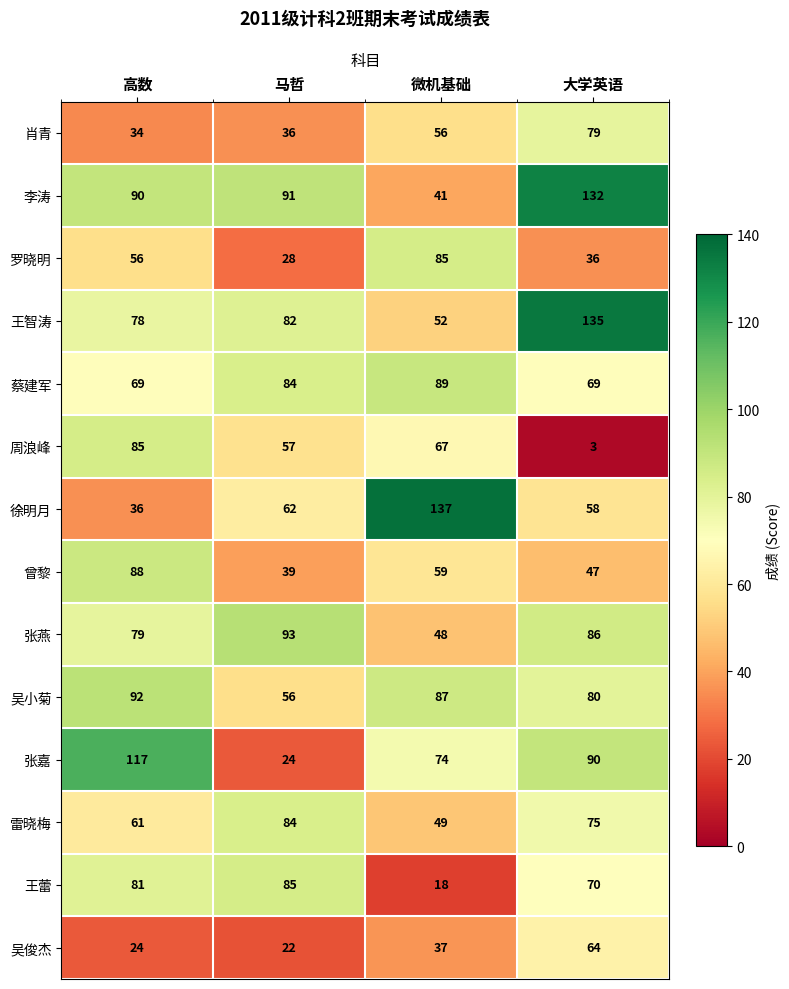

Is it true that 周浪峰 equals 113 at 微机基础?

False